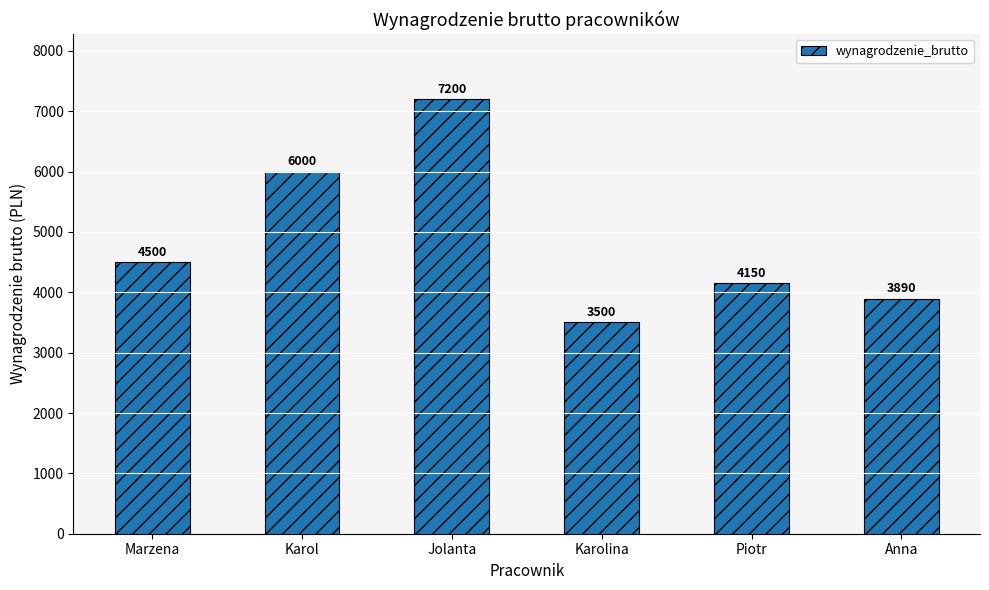

Where is the data nearest to the value 5350?

Karol